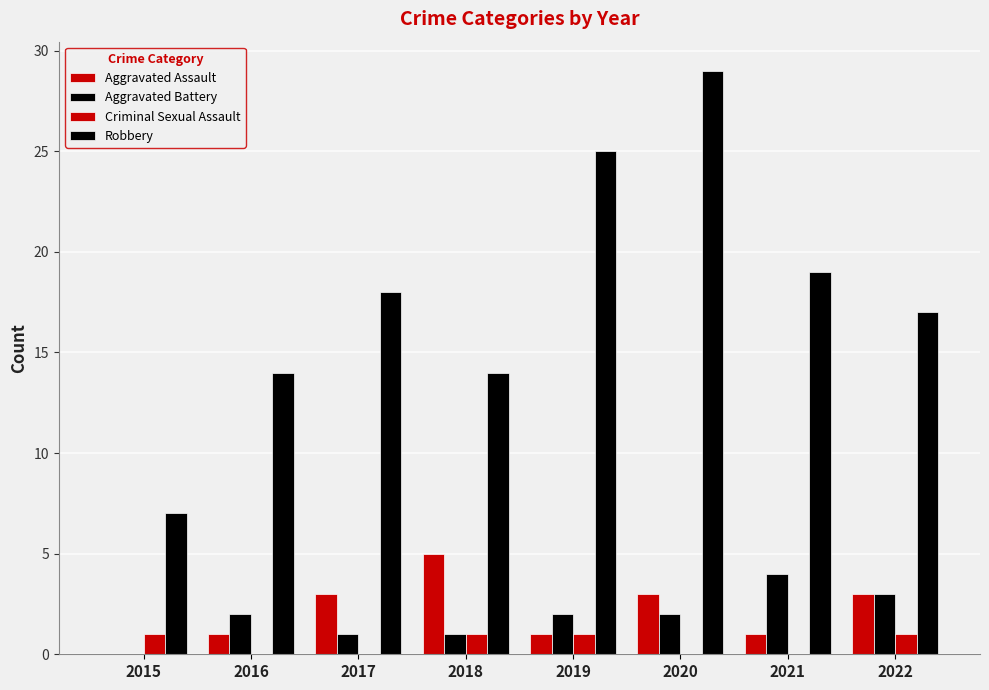

How many values in Aggravated Battery are above zero?

7